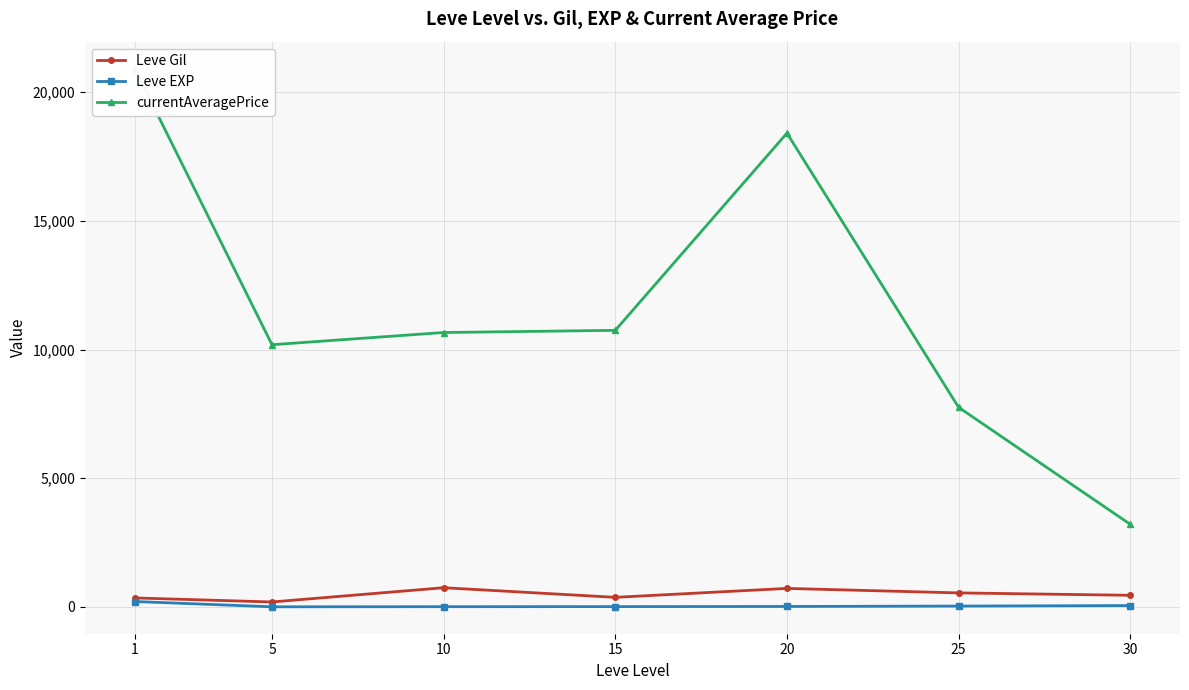

Rank the categories by Leve Gil value from highest to lowest.

10, 20, 25, 30, 15, 1, 5